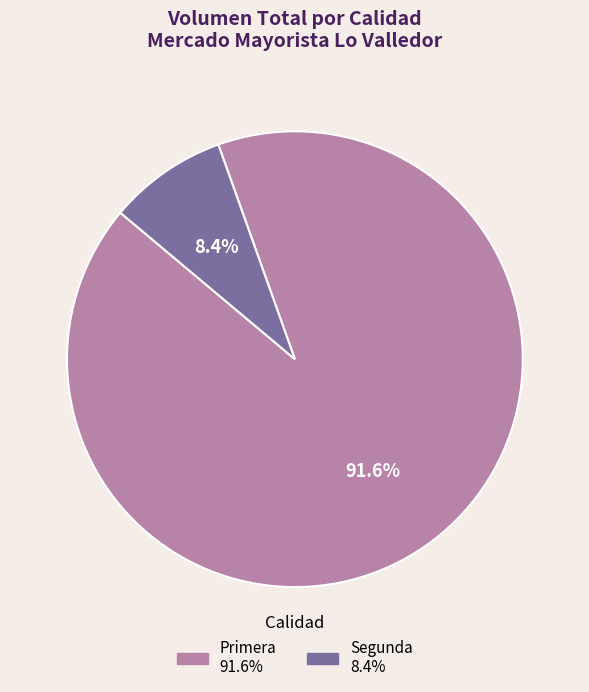

How many slices are in this pie chart?

2